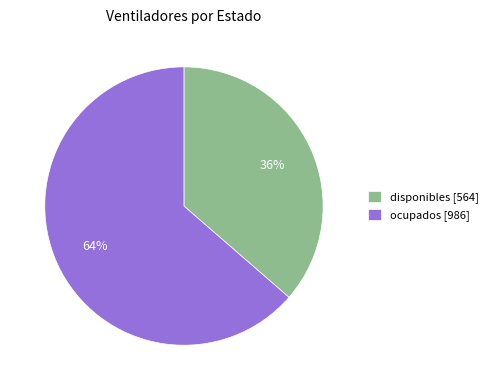

What percentage is the ocupados slice, to the nearest percent?

64%